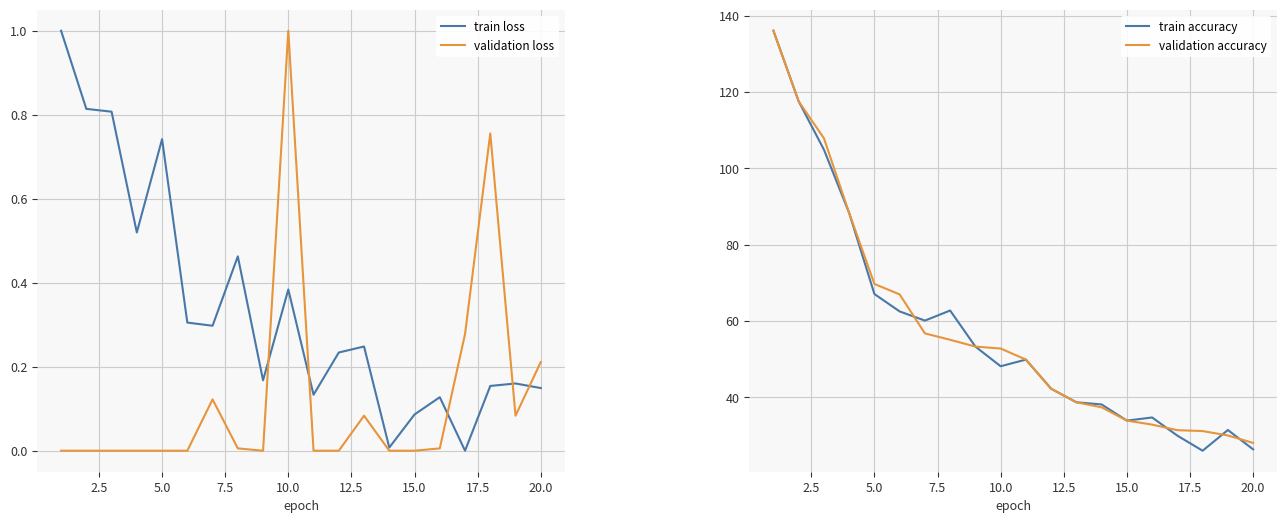

True or false: train loss has a value of 0.6 at 10.0.

False